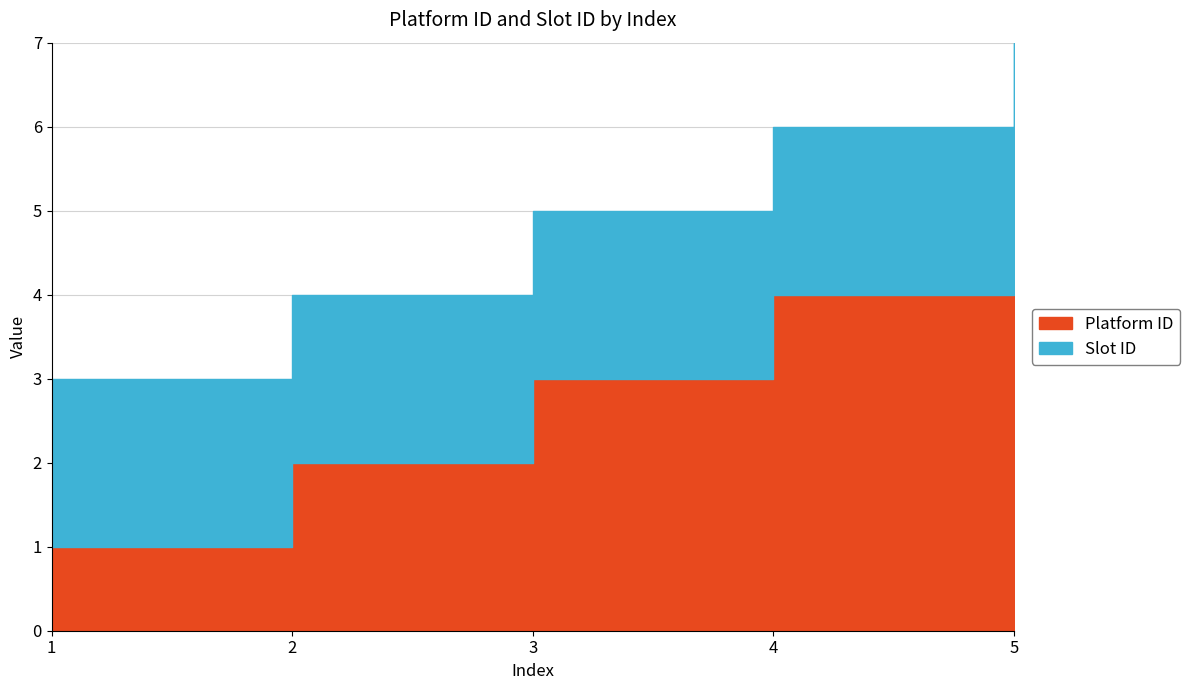

Is it true that Platform ID equals 4 at 4?

True